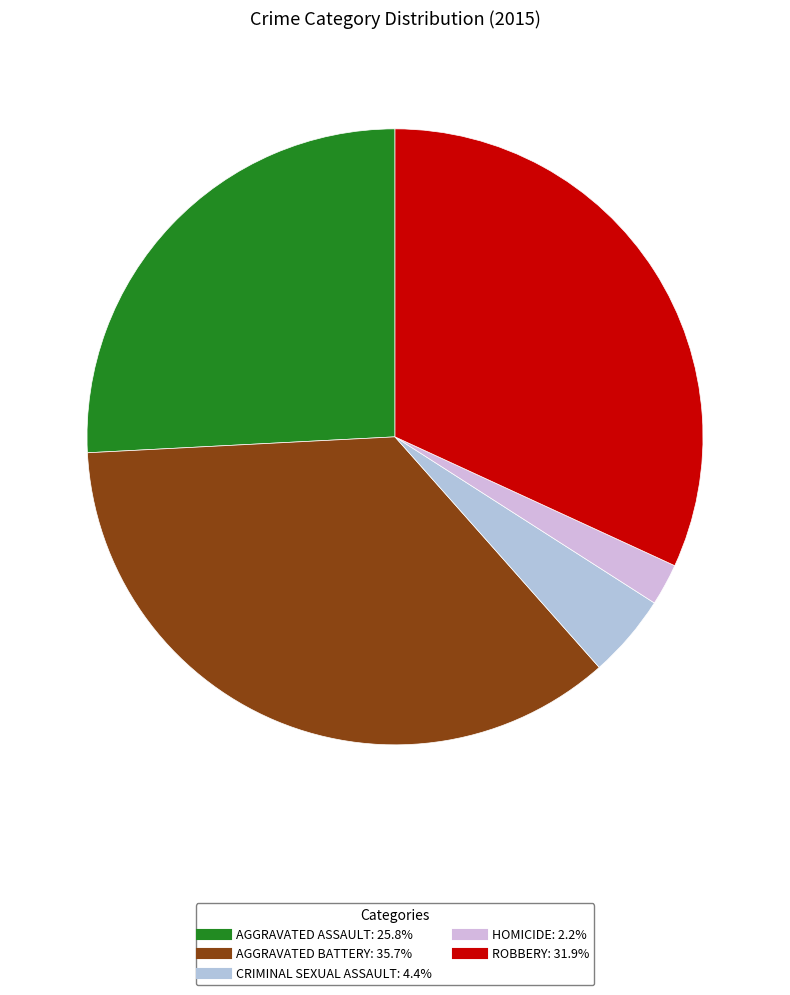

How many slices are in this pie chart?

5